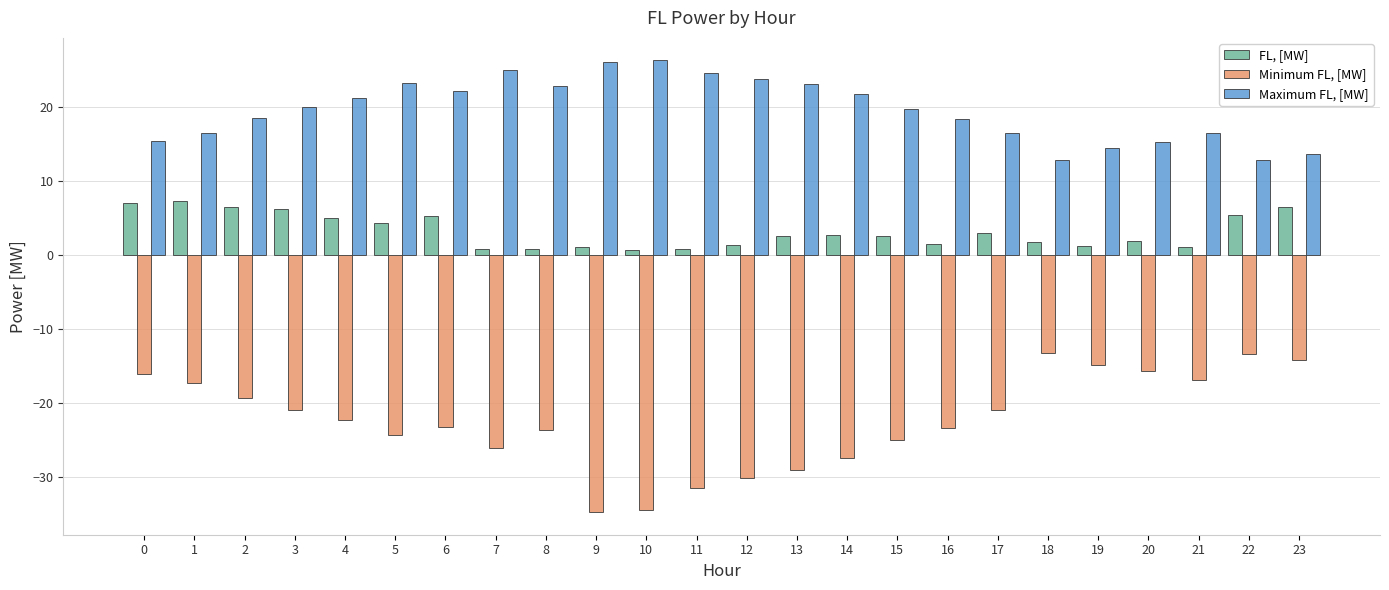

What is the difference between the highest and lowest values at 8?

46.5